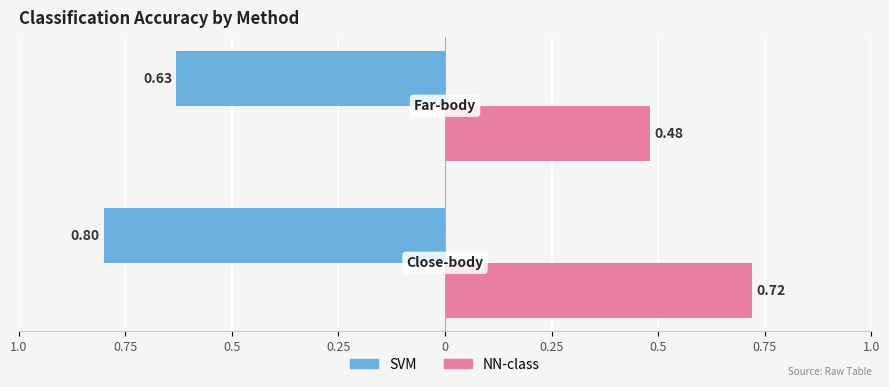

What is the lowest value of the NN-class series?

0.5